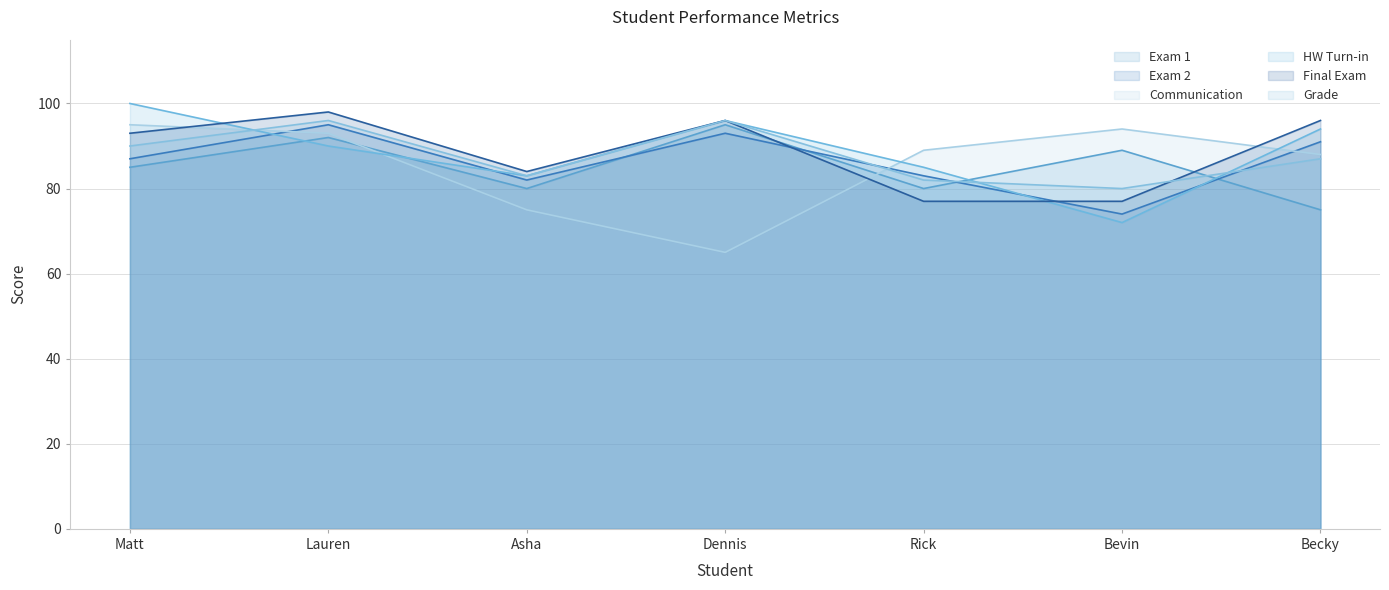

Between Becky and Lauren, which is larger?

Lauren